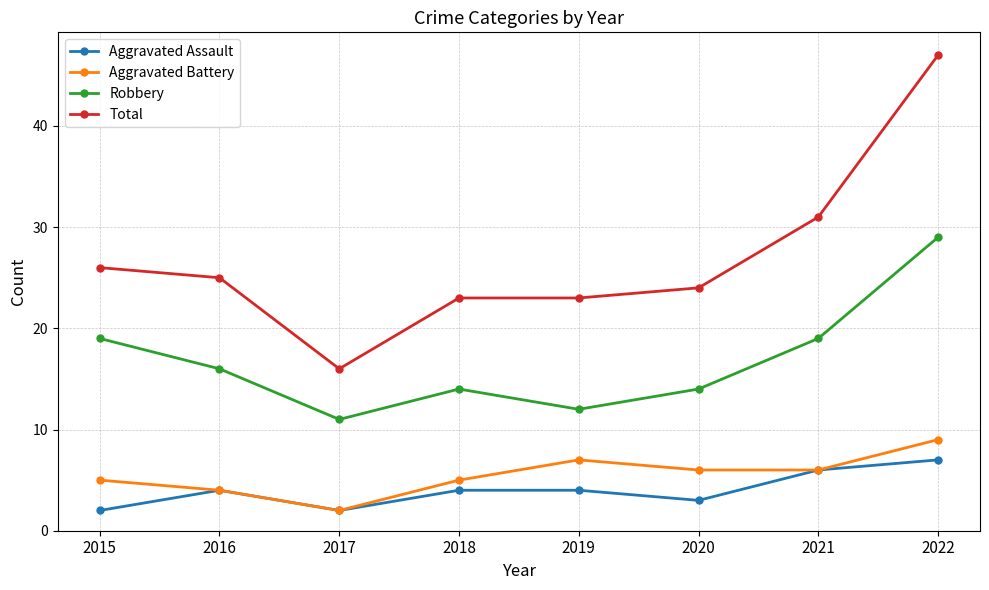

Which series changed the most between 2015 and 2016?

Robbery